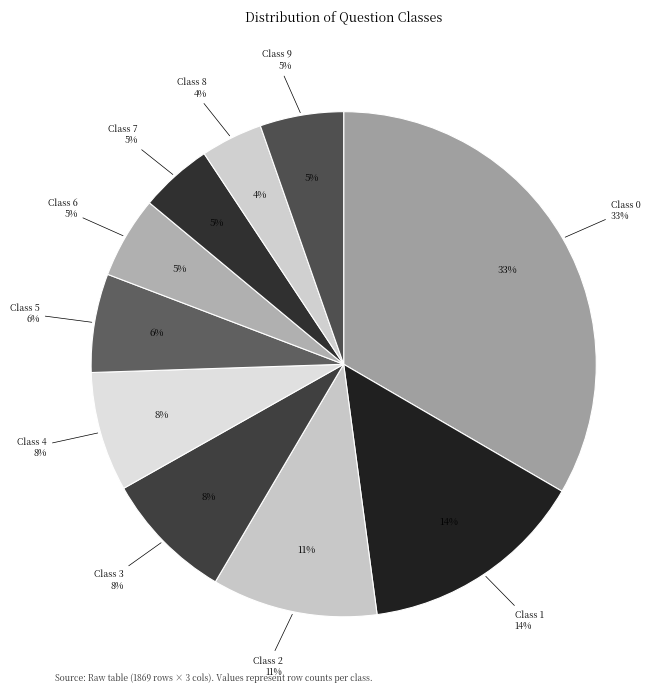

Which slice is the smallest?

Class 8